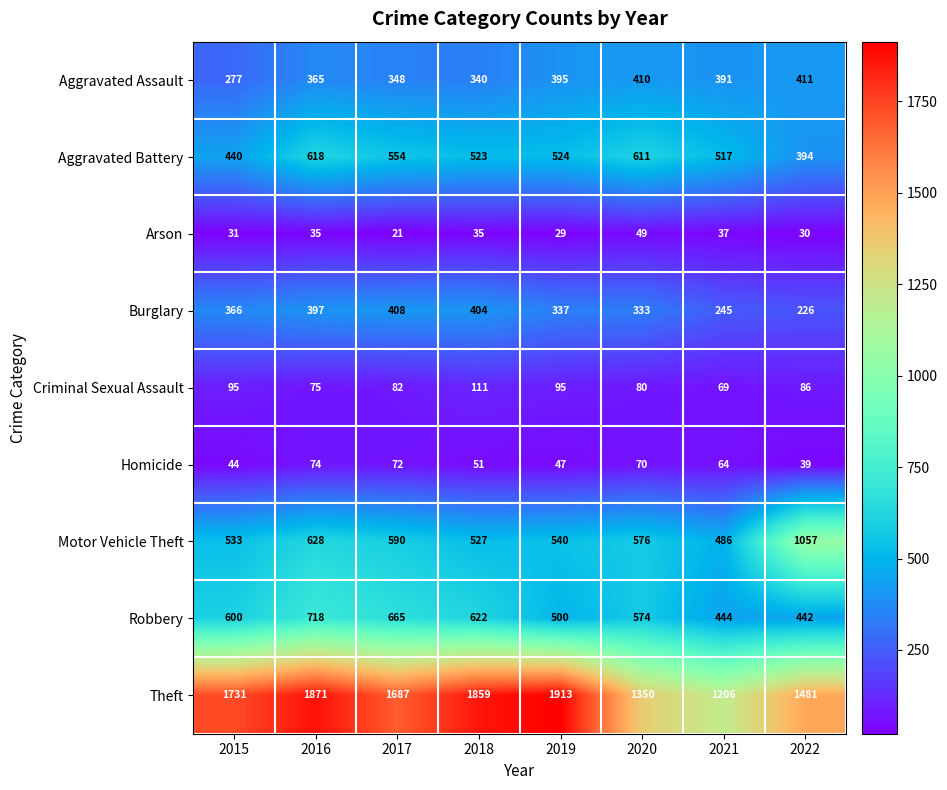

How many distinct data groups are displayed?

9